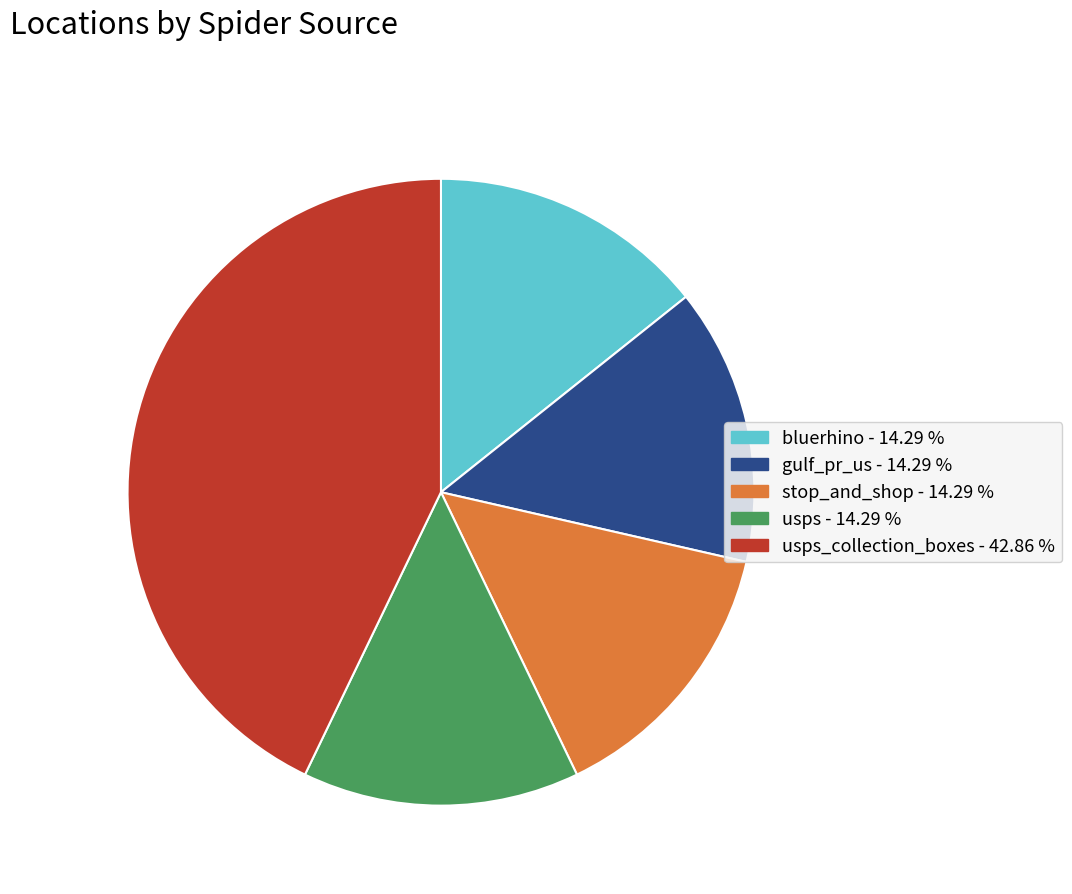

Is there any slice that represents more than half of the pie?

No